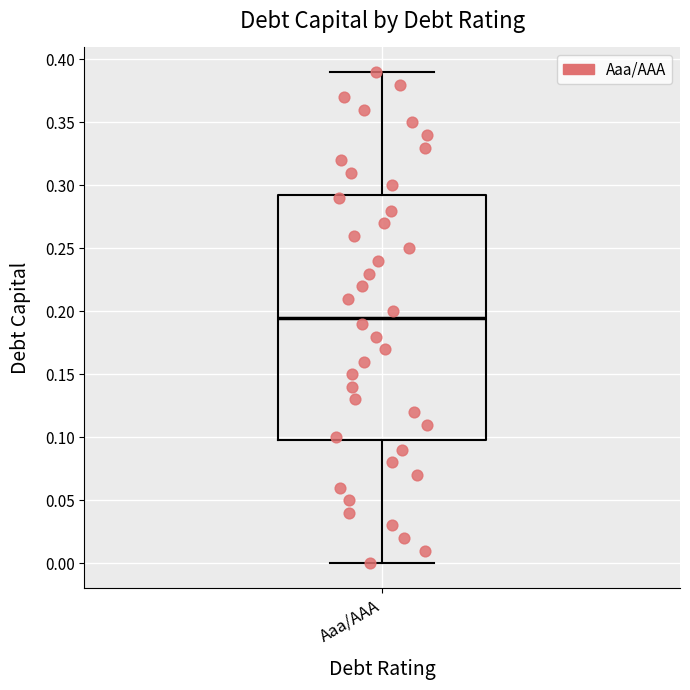

Where is the lower edge of the box for Aaa/AAA on the y-axis? The values are not printed on the chart, so give them approximately, as read against the axis.

0.100